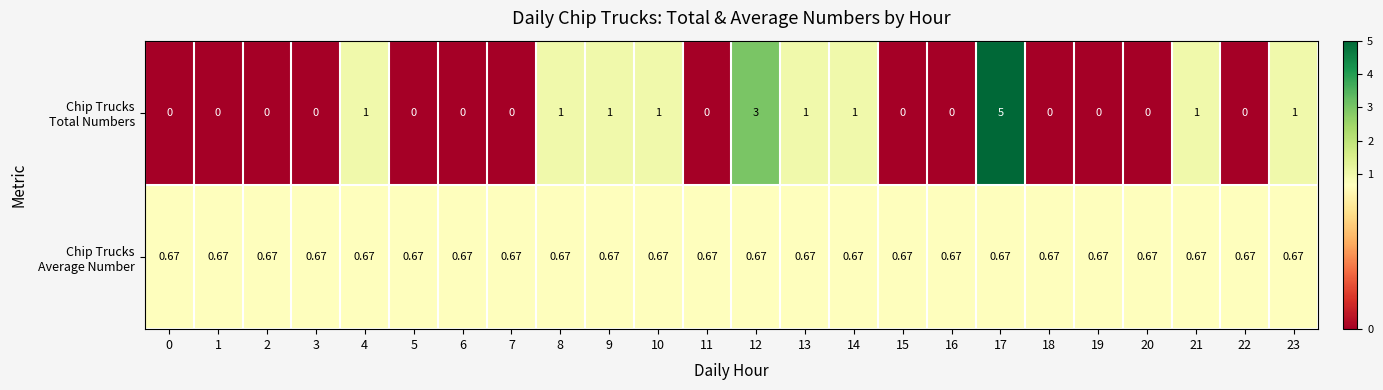

At how many categories does at least one series exceed 2?

2